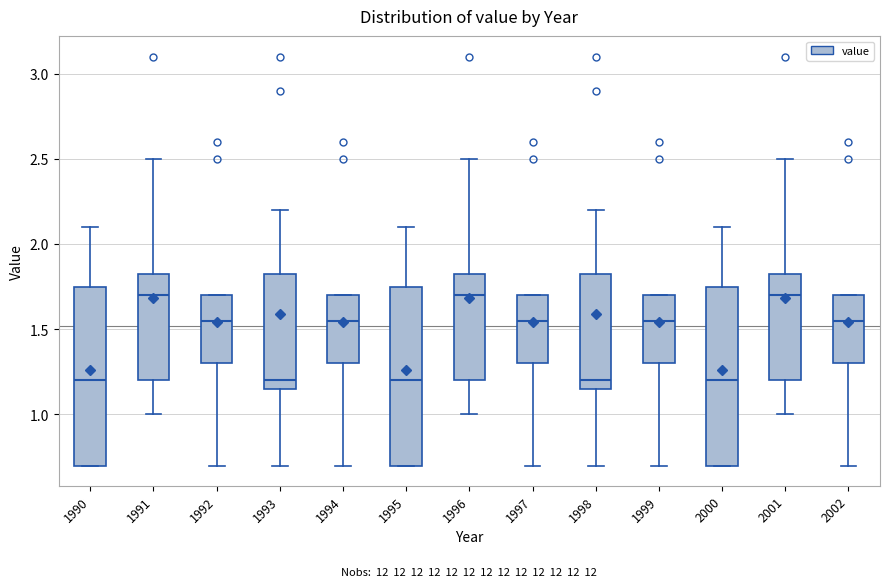

Reading left to right, transcribe this box plot: for each box, give where its median line is, the range the box spans, and where its two whiskers end, as read against the y-axis. The values are not printed on the chart, so give them approximately, as read against the axis.

1990: median 1.20, box 0.70 to 1.75, whiskers 0.70 to 2.10
1991: median 1.70, box 1.20 to 1.85, whiskers 1.00 to 2.50
1992: median 1.55, box 1.30 to 1.70, whiskers 0.70 to 1.70
1993: median 1.20, box 1.15 to 1.85, whiskers 0.70 to 2.20
1994: median 1.55, box 1.30 to 1.70, whiskers 0.70 to 1.70
1995: median 1.20, box 0.70 to 1.75, whiskers 0.70 to 2.10
1996: median 1.70, box 1.20 to 1.85, whiskers 1.00 to 2.50
1997: median 1.55, box 1.30 to 1.70, whiskers 0.70 to 1.70
1998: median 1.20, box 1.15 to 1.85, whiskers 0.70 to 2.20
1999: median 1.55, box 1.30 to 1.70, whiskers 0.70 to 1.70
2000: median 1.20, box 0.70 to 1.75, whiskers 0.70 to 2.10
2001: median 1.70, box 1.20 to 1.85, whiskers 1.00 to 2.50
2002: median 1.55, box 1.30 to 1.70, whiskers 0.70 to 1.70